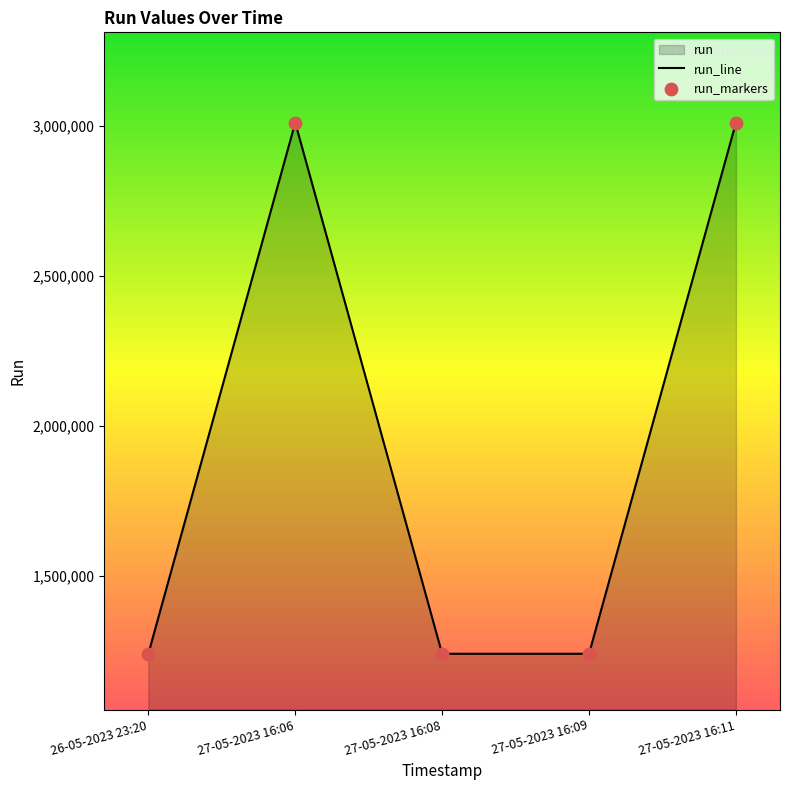

What is the total value across all series at 27-05-2023 16:09?

2481218